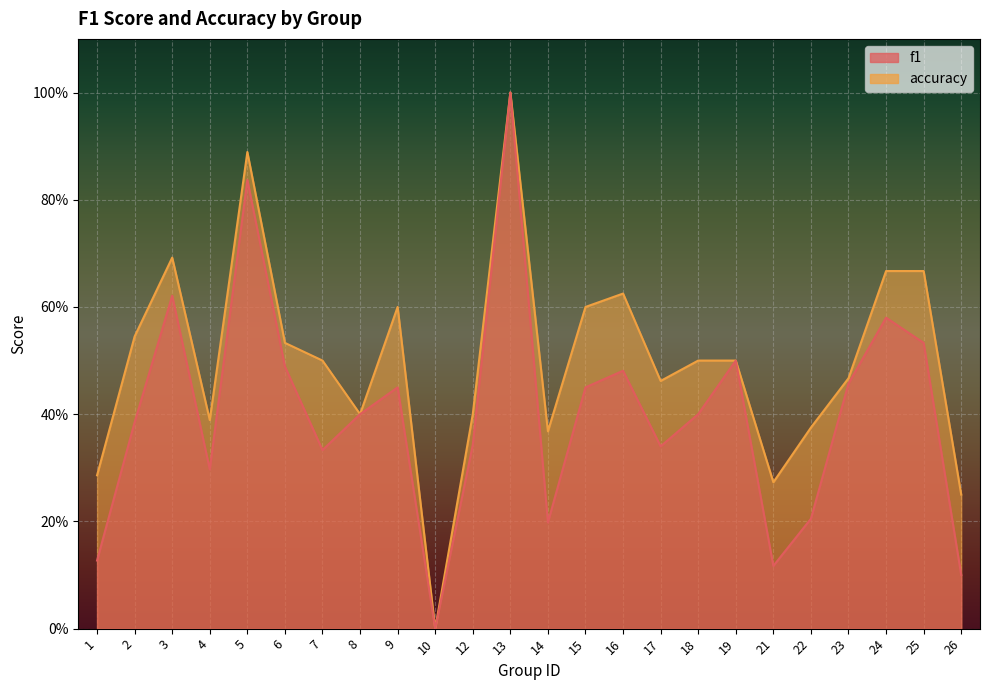

The value of accuracy at 19 is 0.9. True or false?

False